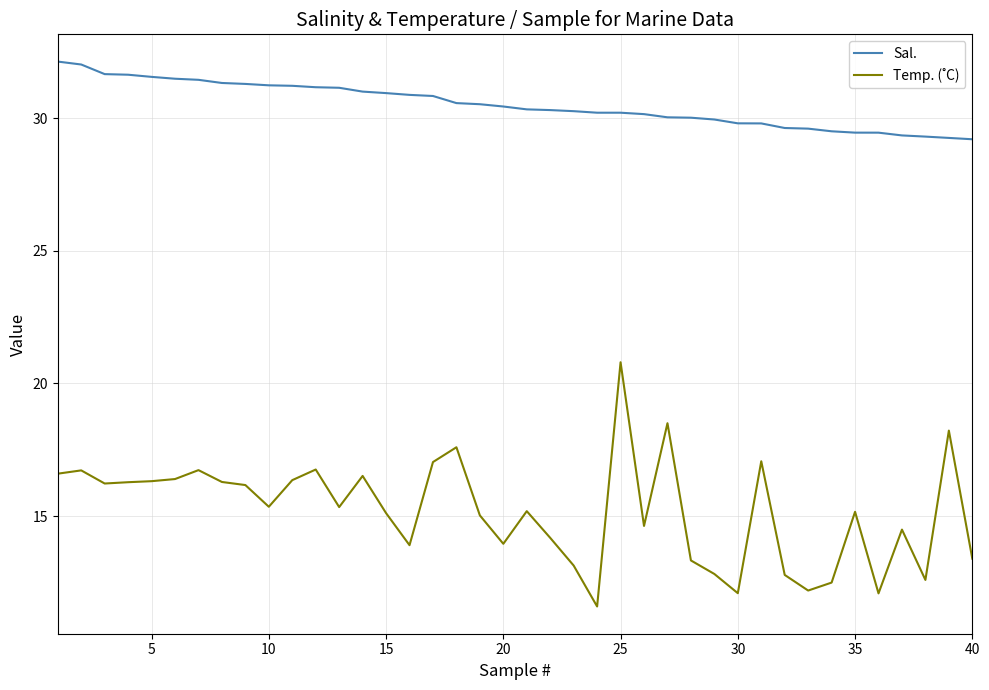

Which series has the largest total across all categories?

Sal.